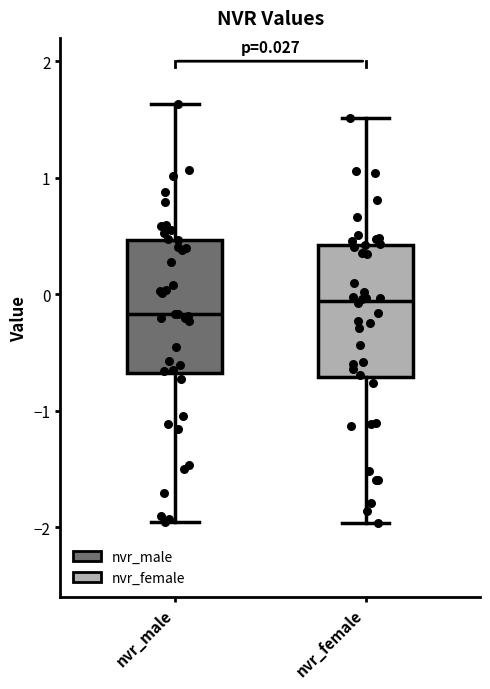

Which box has the highest median line?

nvr_female